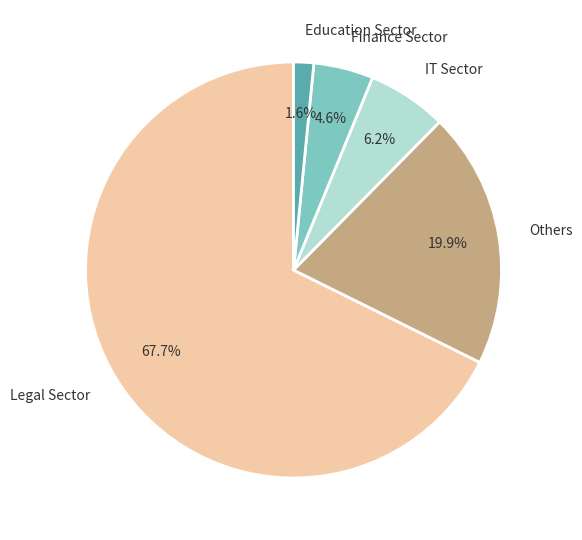

To the nearest percent, what is the difference between the largest and smallest slice percentages?

66%